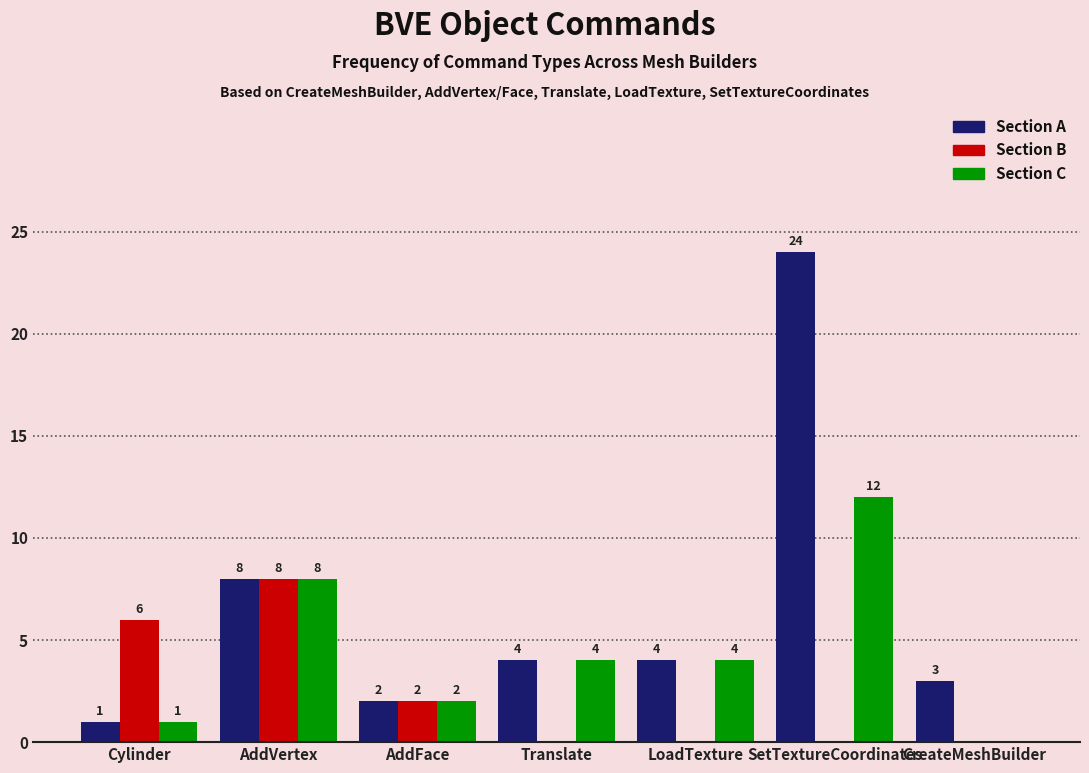

Reading left to right, extract all data points from this chart.

Section A: 1	8	2	4	4	24	3
Section B: 6	8	2	0	0	0	0
Section C: 1	8	2	4	4	12	0